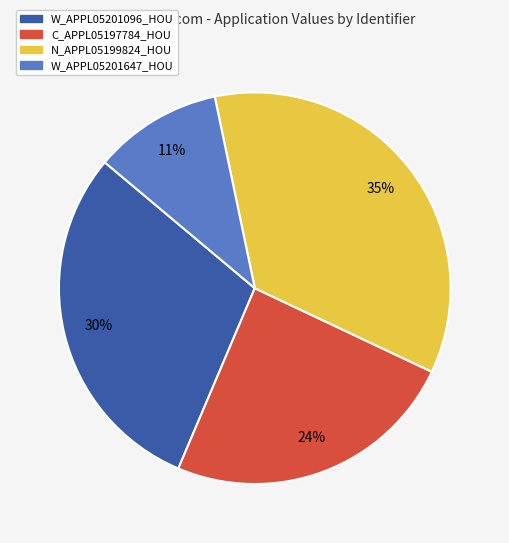

To the nearest percent, what is the average slice percentage?

25%